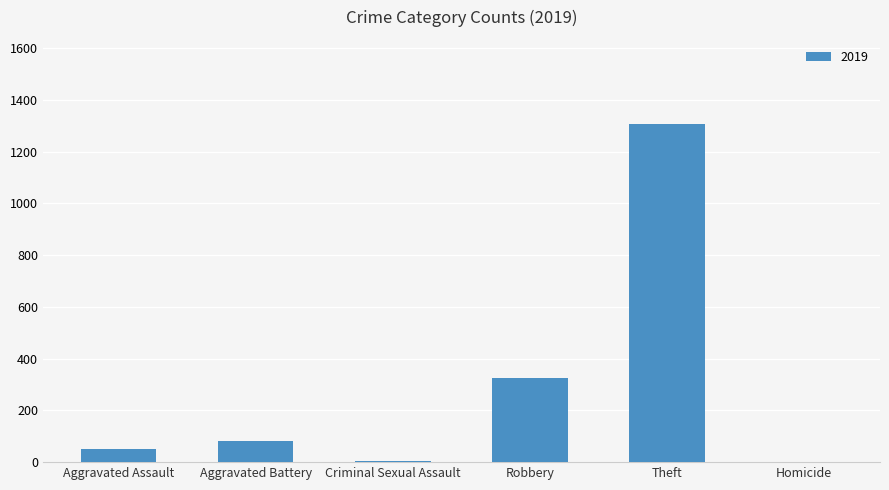

Which category has the highest value across all series?

Theft